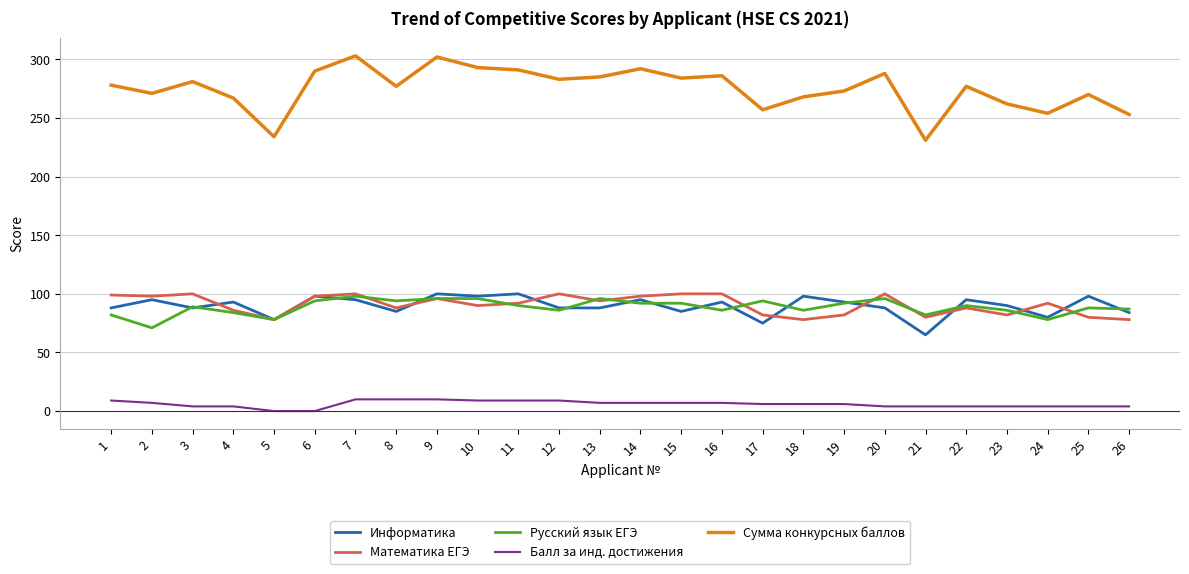

What are all the series names shown in the legend?

Информатика, Математика ЕГЭ, Русский язык ЕГЭ, Балл за инд. достижения, Сумма конкурсных баллов